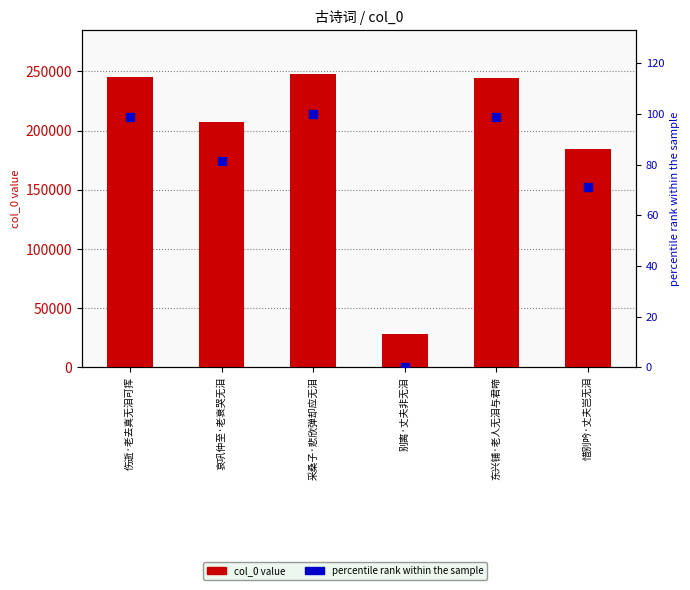

At how many categories does at least one series exceed 151281?

5